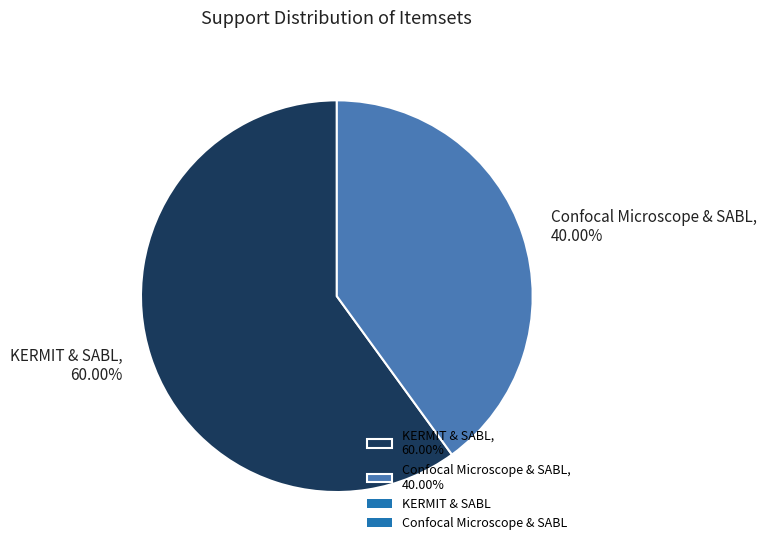

What is the majority slice?

KERMIT & SABL